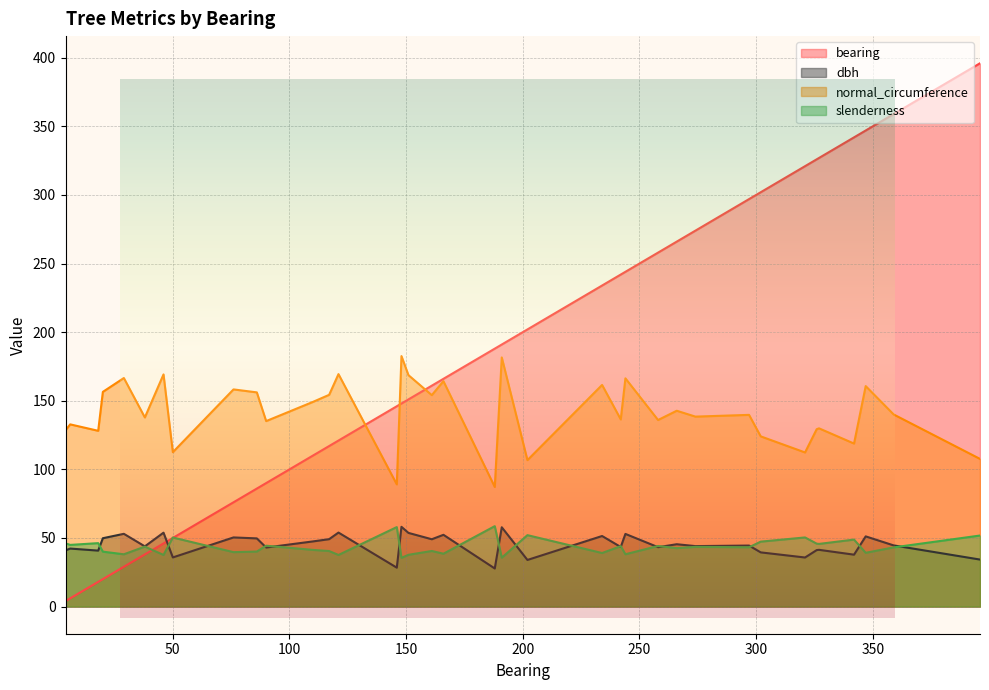

What is the difference between the highest and lowest values at 148?

147.1